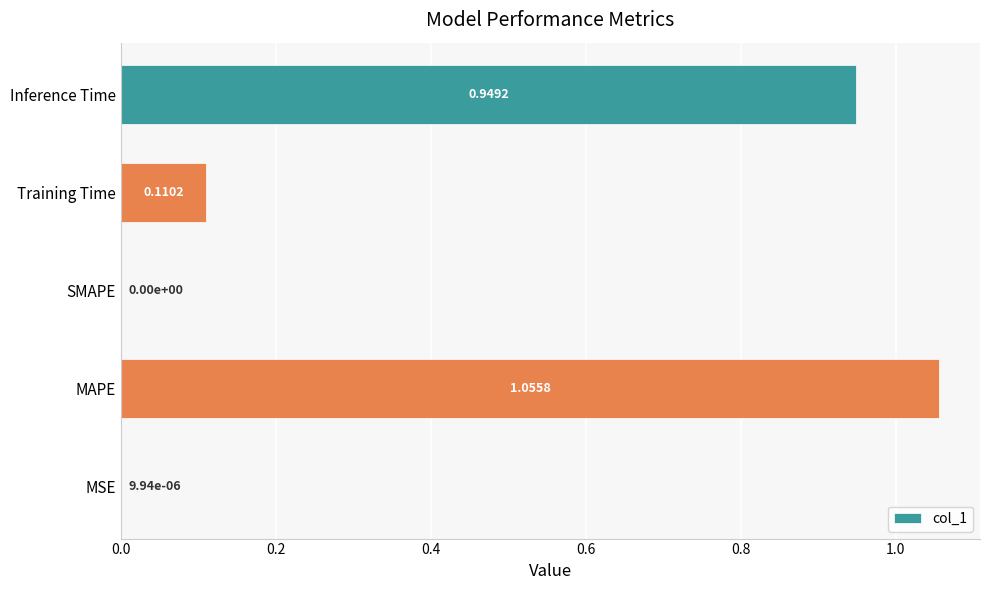

Which label corresponds to the largest value in the chart?

MAPE